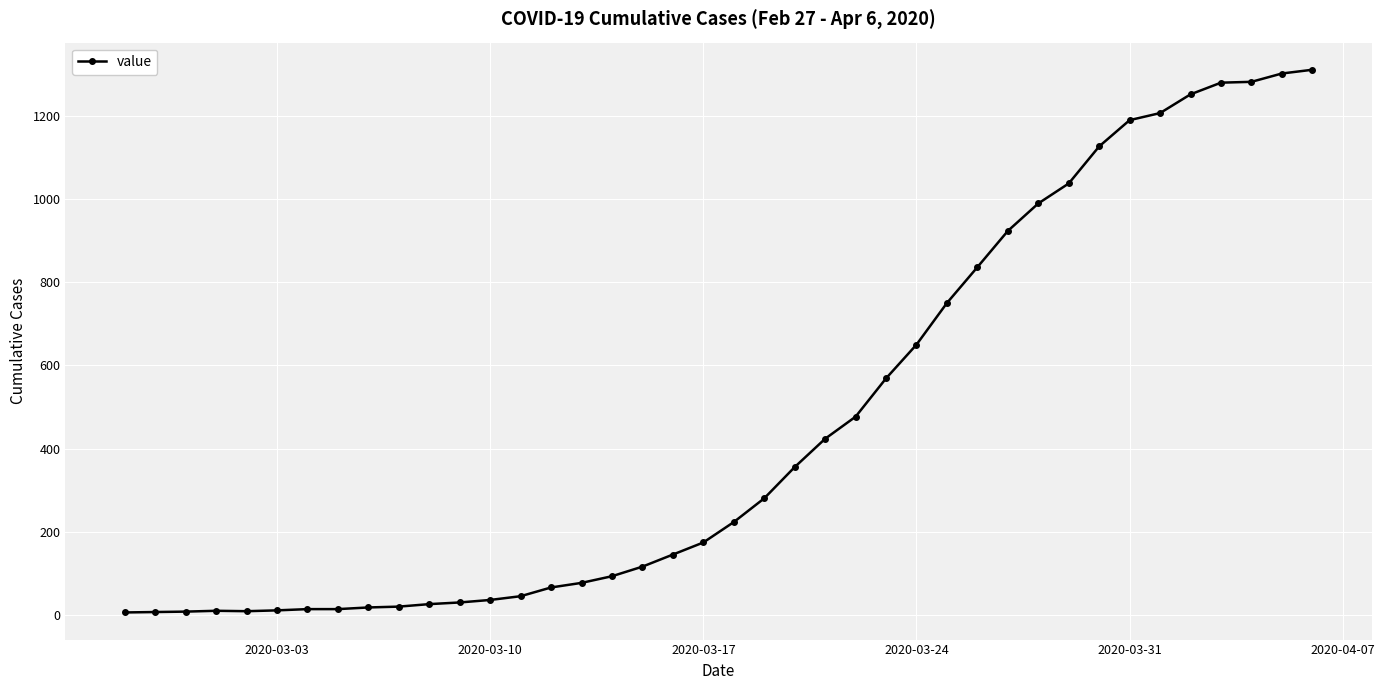

Count the number of data series in this chart.

1